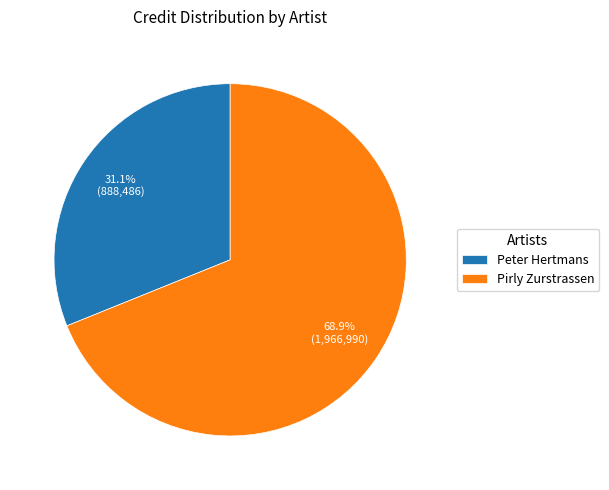

To the nearest percent, what is the difference between the largest and smallest slice percentages?

38%